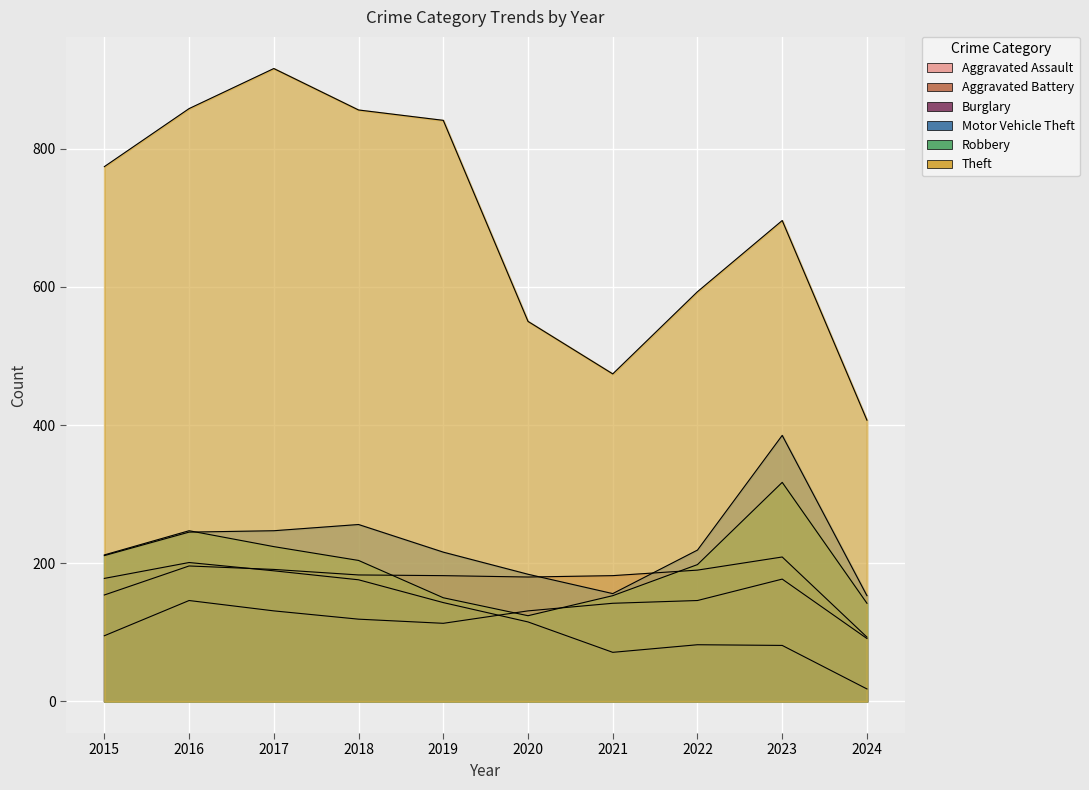

Reading right to left, list all the values displayed in this chart.

Aggravated Assault: 91	177	146	142	131	113	119	131	146	95
Aggravated Battery: 93	209	190	182	180	182	183	191	196	154
Burglary: 18	81	82	71	115	143	176	189	201	178
Motor Vehicle Theft: 153	385	219	156	184	216	256	247	245	211
Robbery: 142	317	198	153	124	150	204	224	247	212
Theft: 407	696	593	474	550	841	856	916	858	774